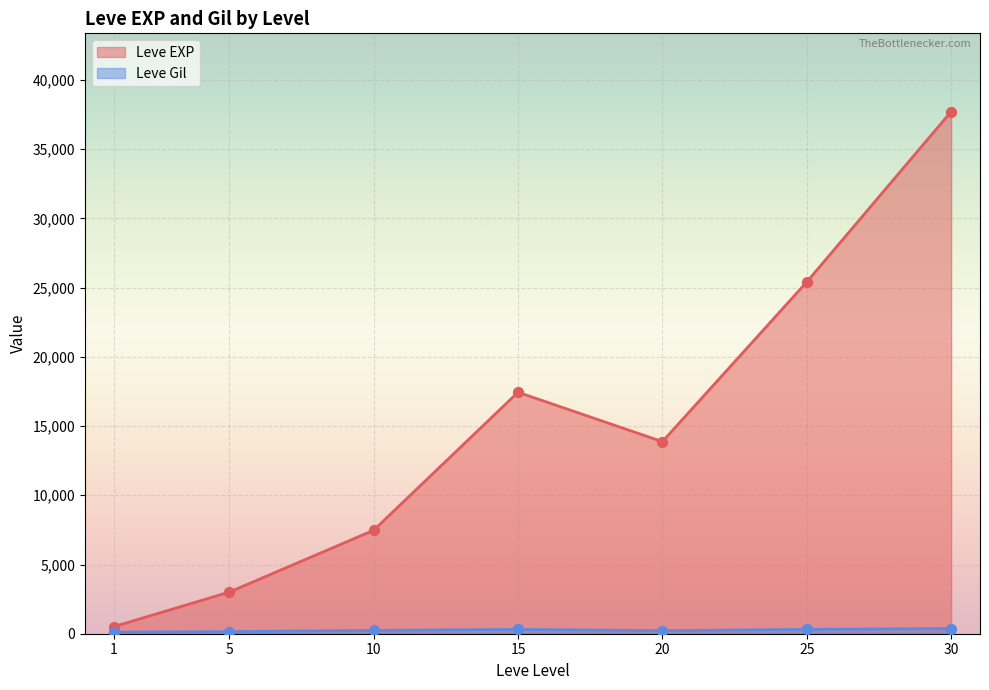

At which category is the sum across all series the highest?

30